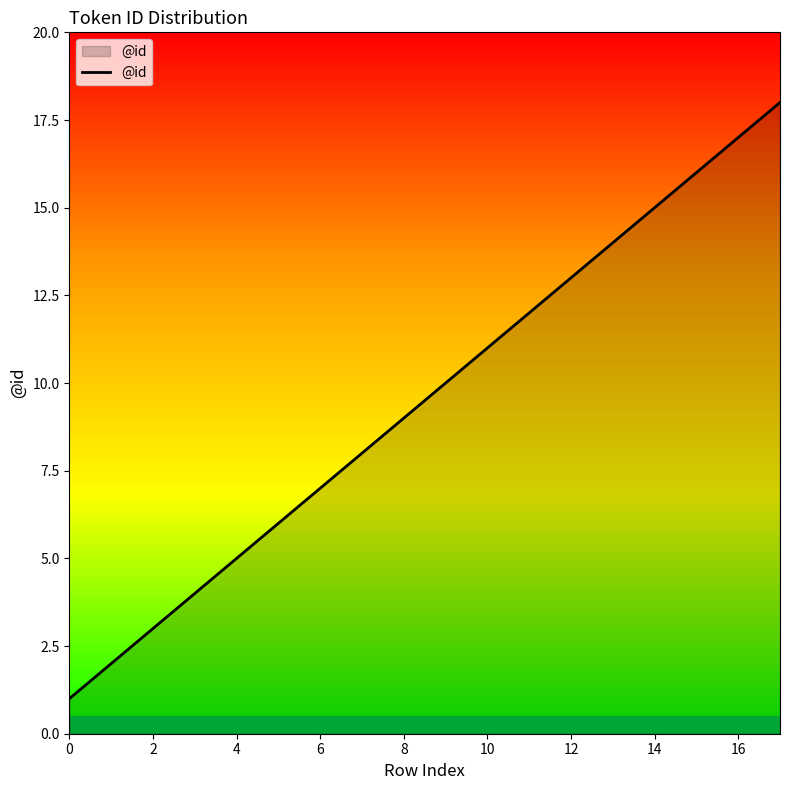

What is the difference between the maximum and minimum values?

17